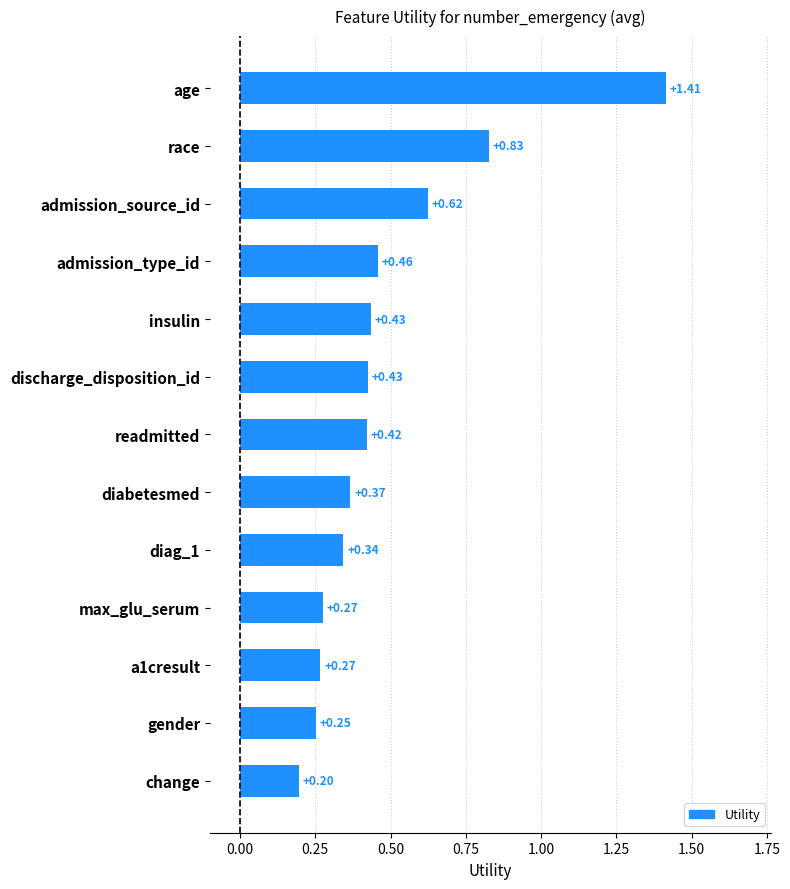

What is the sum of all values?

6.3